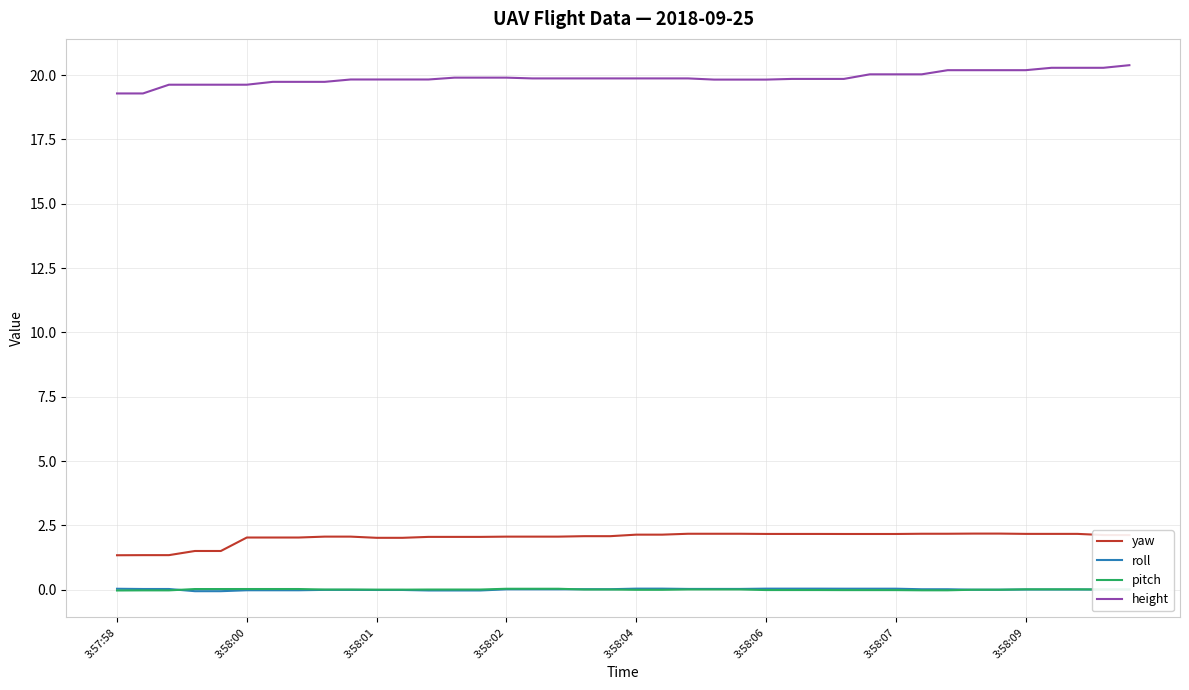

Which series has the largest total across all categories?

height